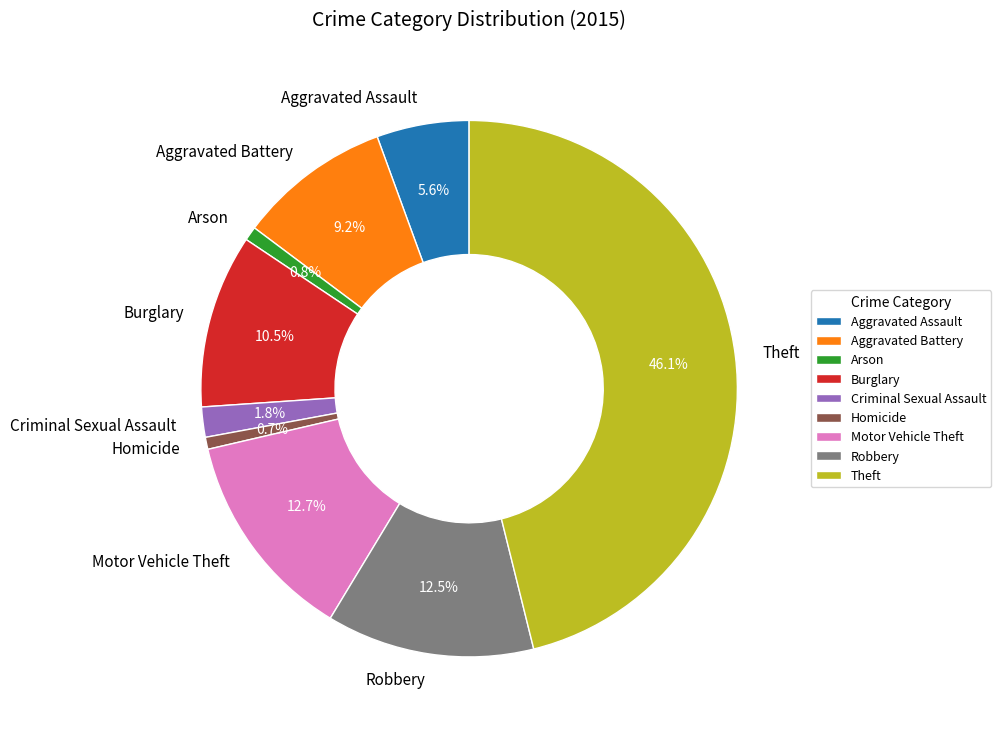

Is there a majority slice in this chart?

No